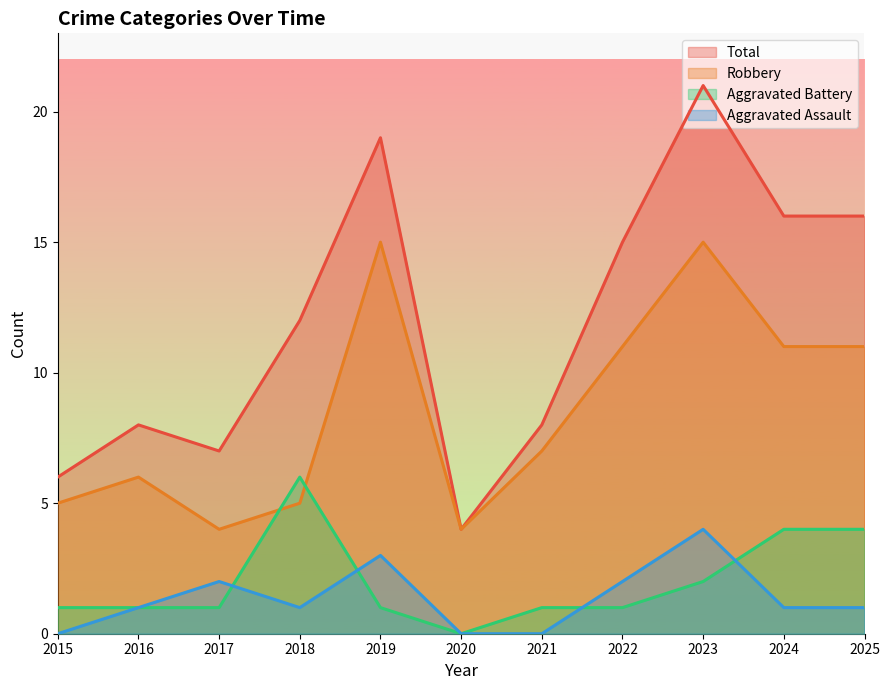

Read the Robbery value at 2025, to the nearest 5.

10